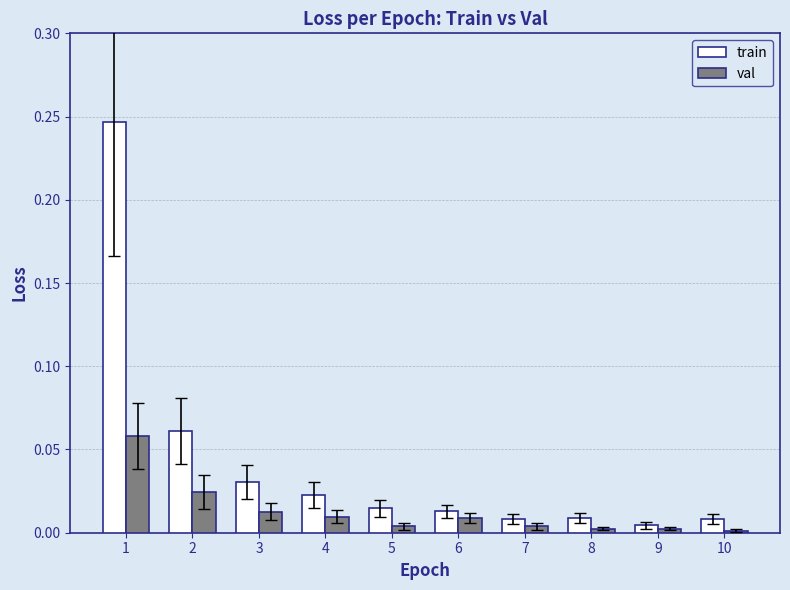

List the series in order of their overall mean, highest first.

train, val